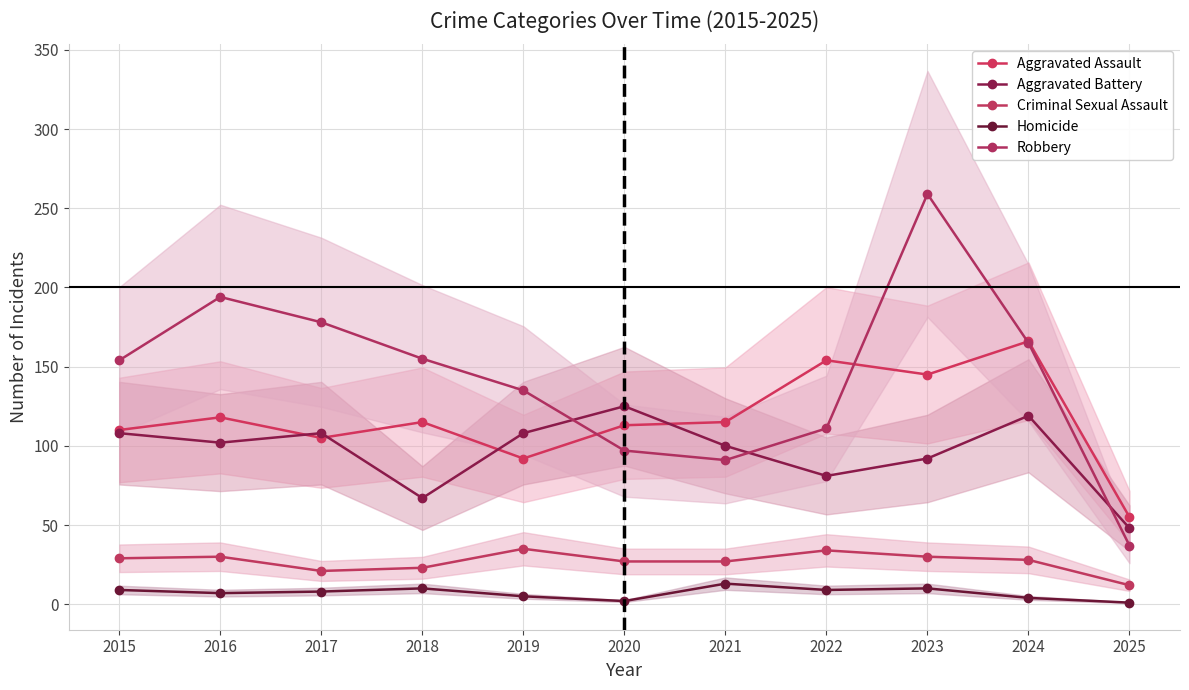

Between 2016 and 2018, which series saw the biggest shift?

Robbery